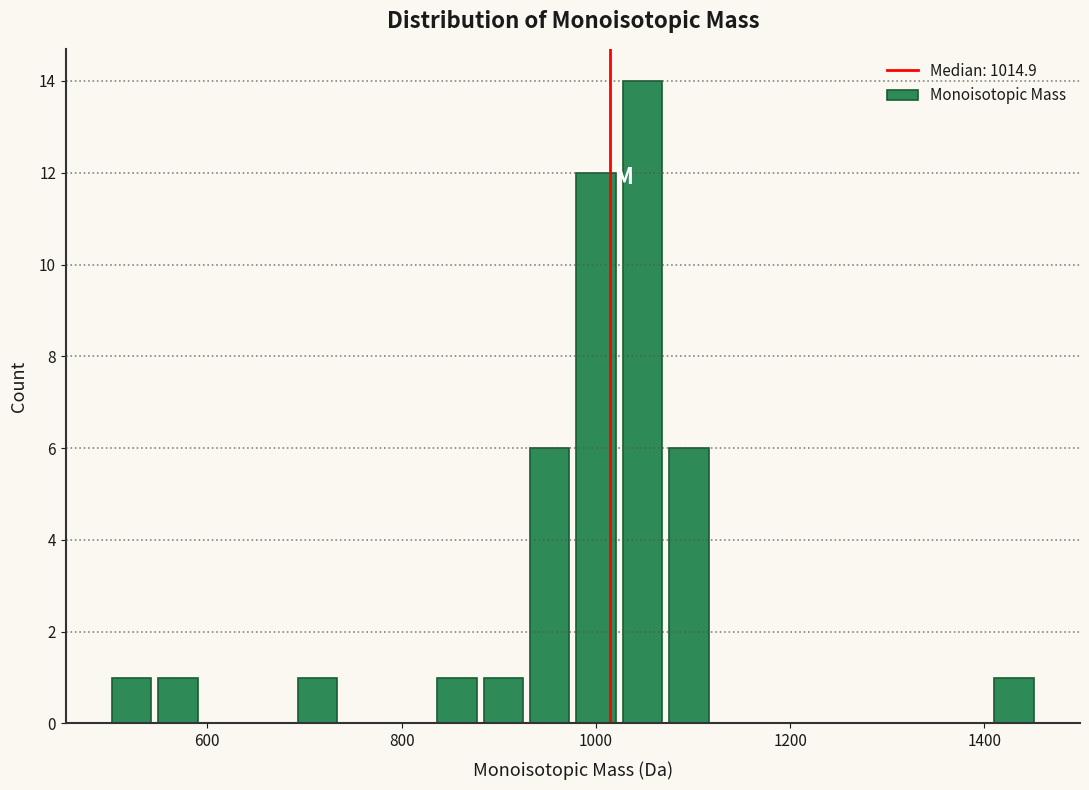

Read against the x-axis, roughly where is the centre of the tallest bar?

1040